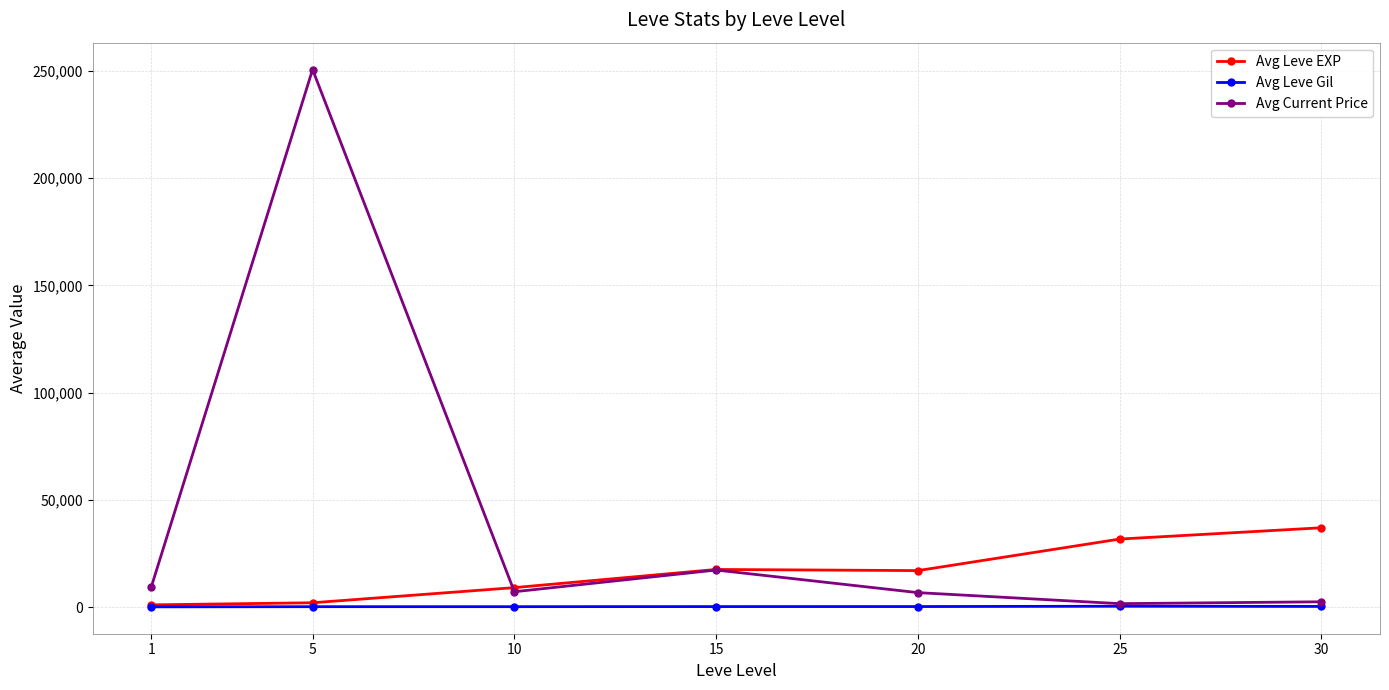

Rank the series by their maximum value, from highest to lowest.

Avg Current Price, Avg Leve EXP, Avg Leve Gil